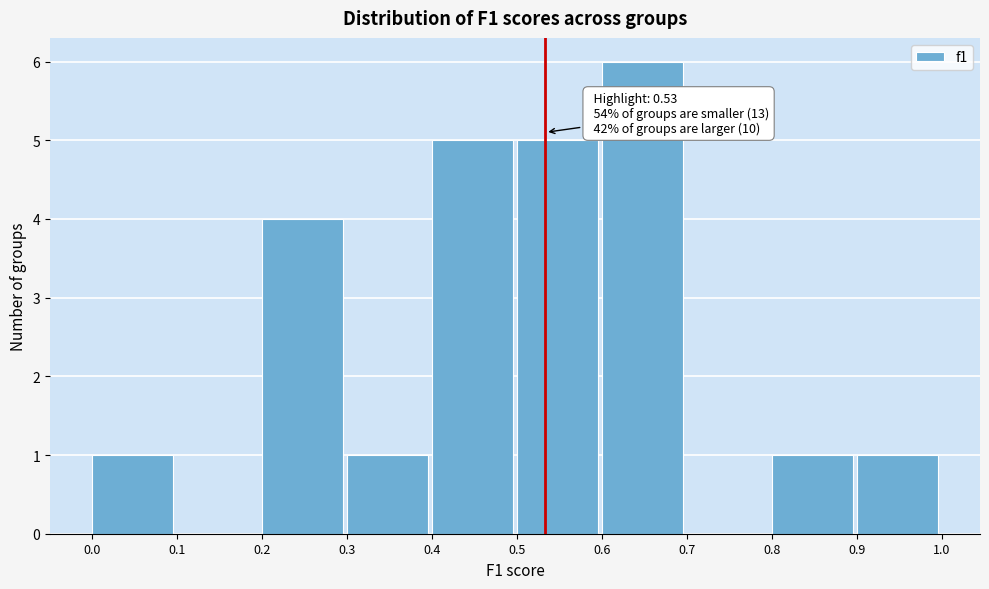

Which range on the x-axis has the tallest bar?

0.6 to 0.7